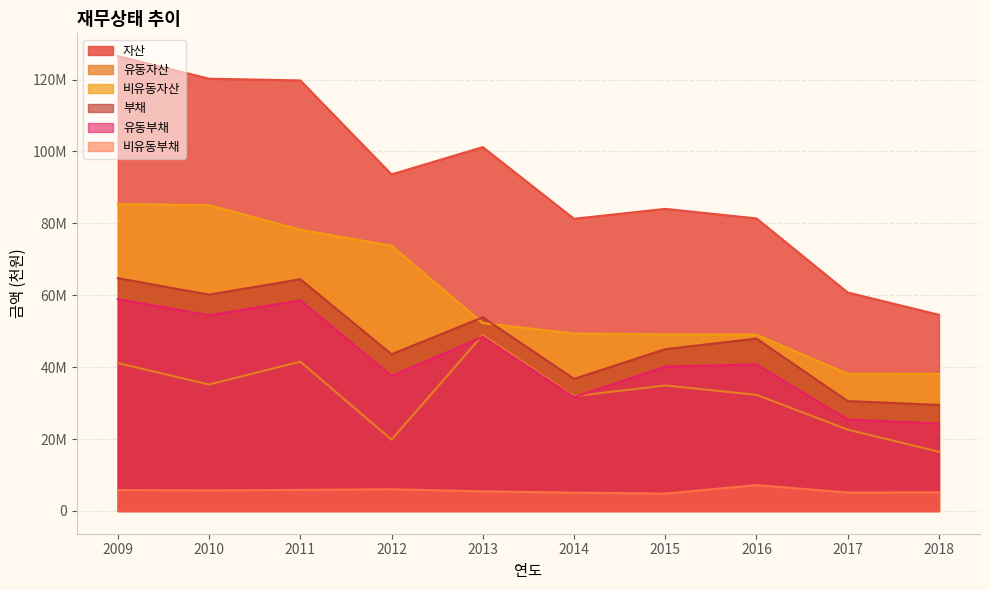

Between 2009 and 2010, which is larger?

2009